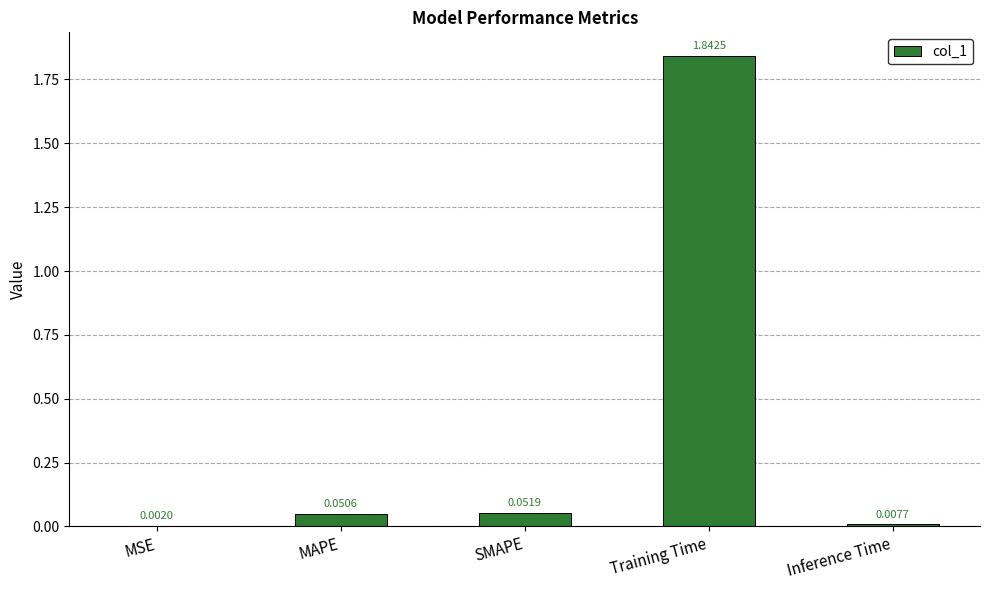

What is the sum of all values?

2.0